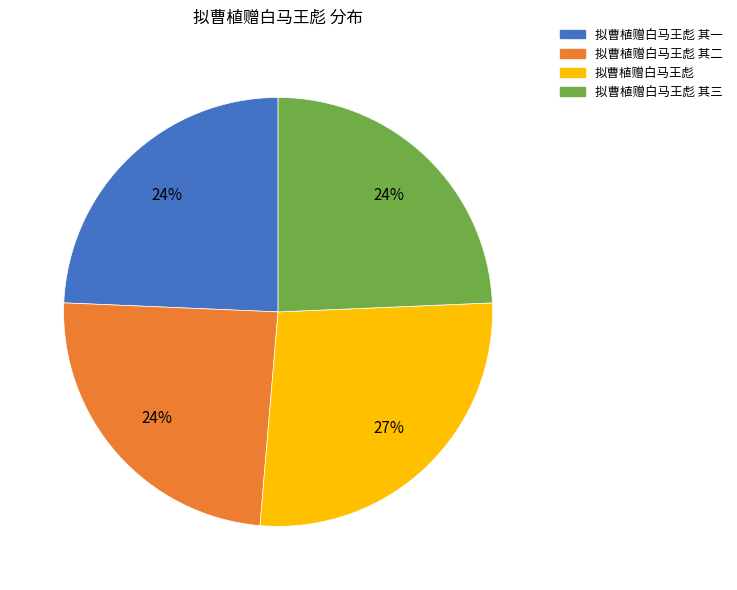

How many segments does this pie chart have?

4